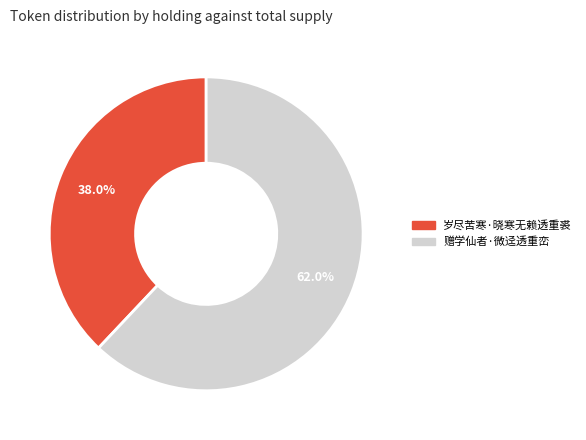

The 岁尽苦寒·晓寒无赖透重裘 slice represents 29% of the pie. True or false?

False